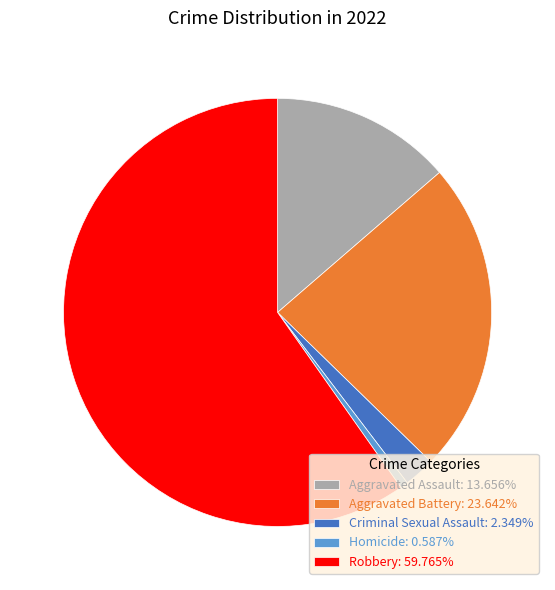

Is there any slice that represents more than half of the pie?

Yes